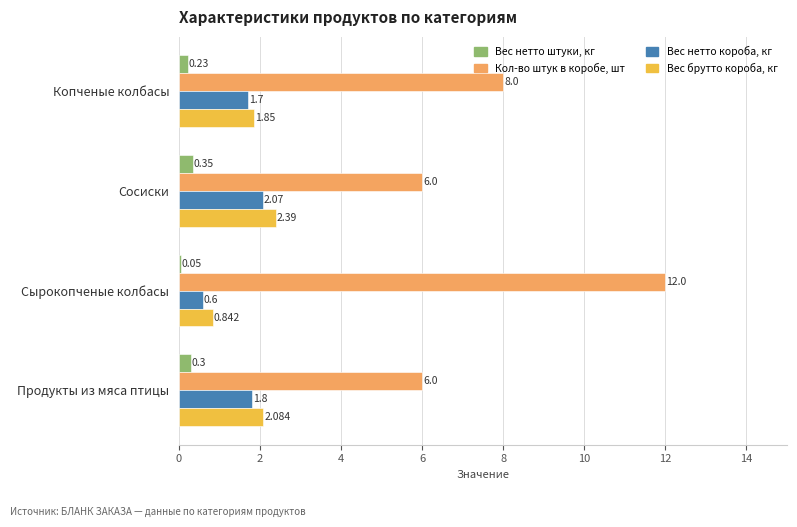

What is the sum of all Вес нетто штуки, кг values?

0.9